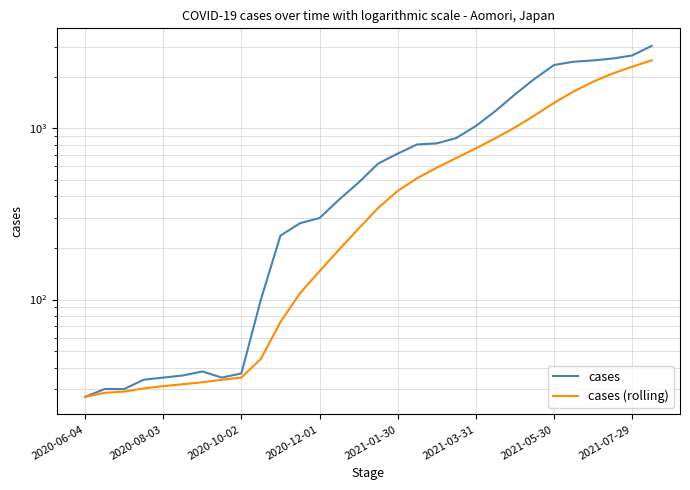

How many lines are shown in the chart?

2